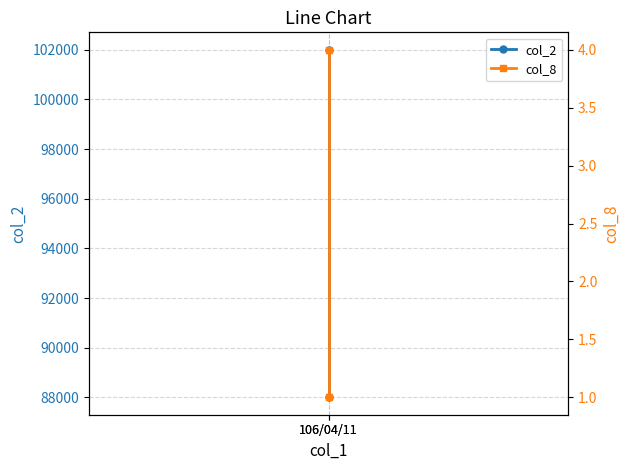

What is the total value across all series at 106/04/11?

102001